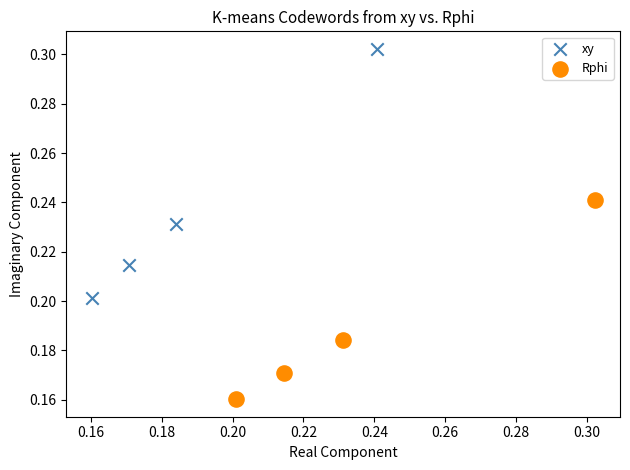

Which series reaches the maximum Y coordinate?

xy